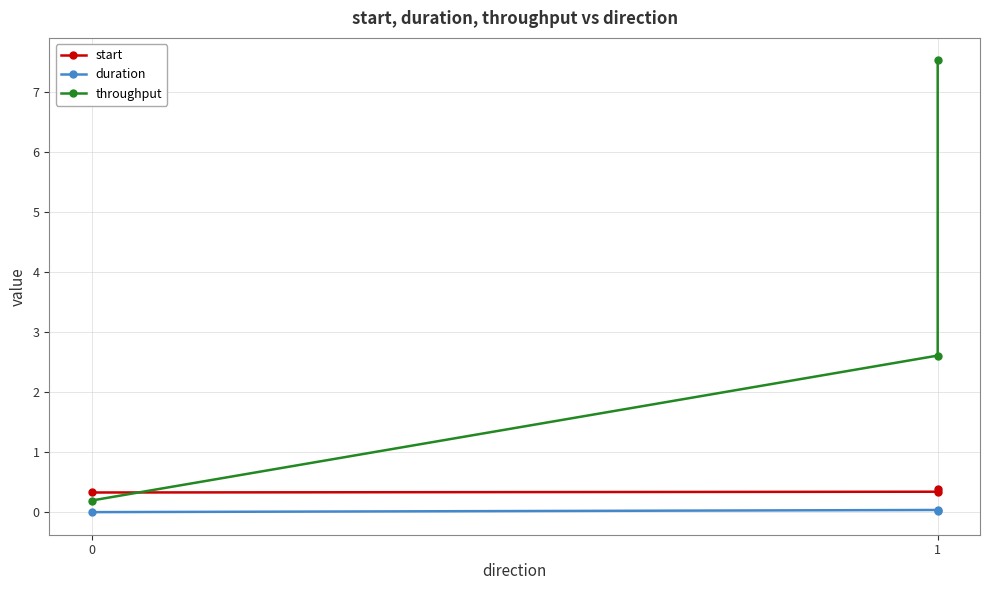

What is the difference between the highest and lowest values at 1?

2.6